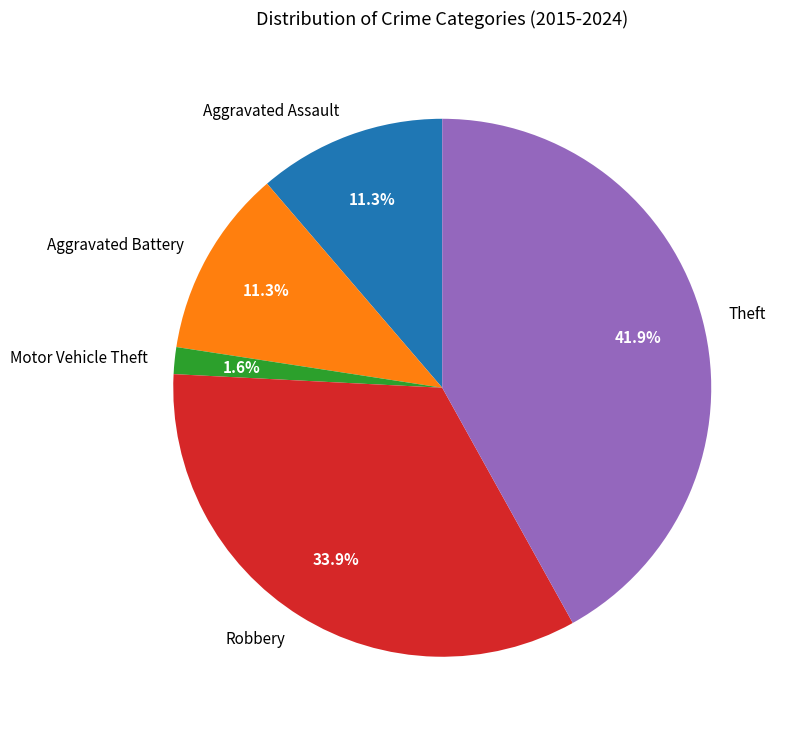

Approximately how many times larger is the value at Robbery compared to Theft?

0.8